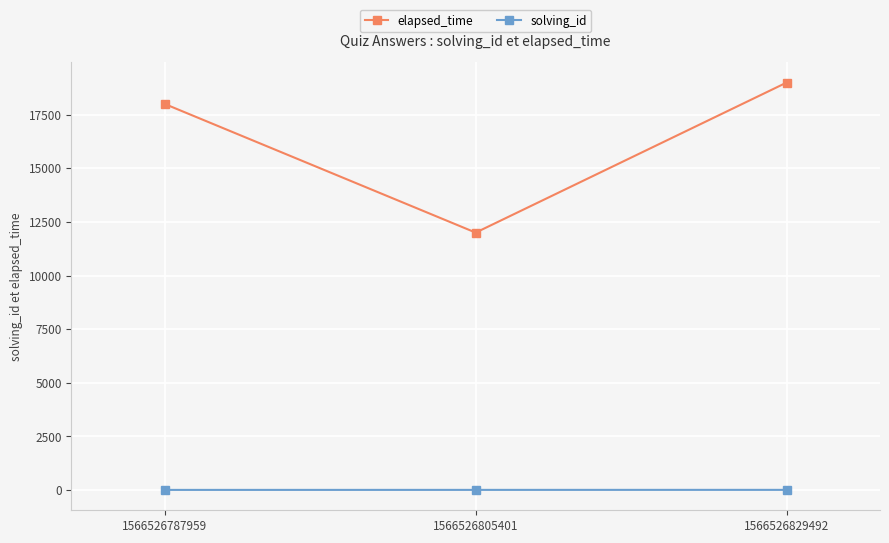

Is the value of elapsed_time at 1566526787959 greater than the value of solving_id at 1566526787959?

Yes